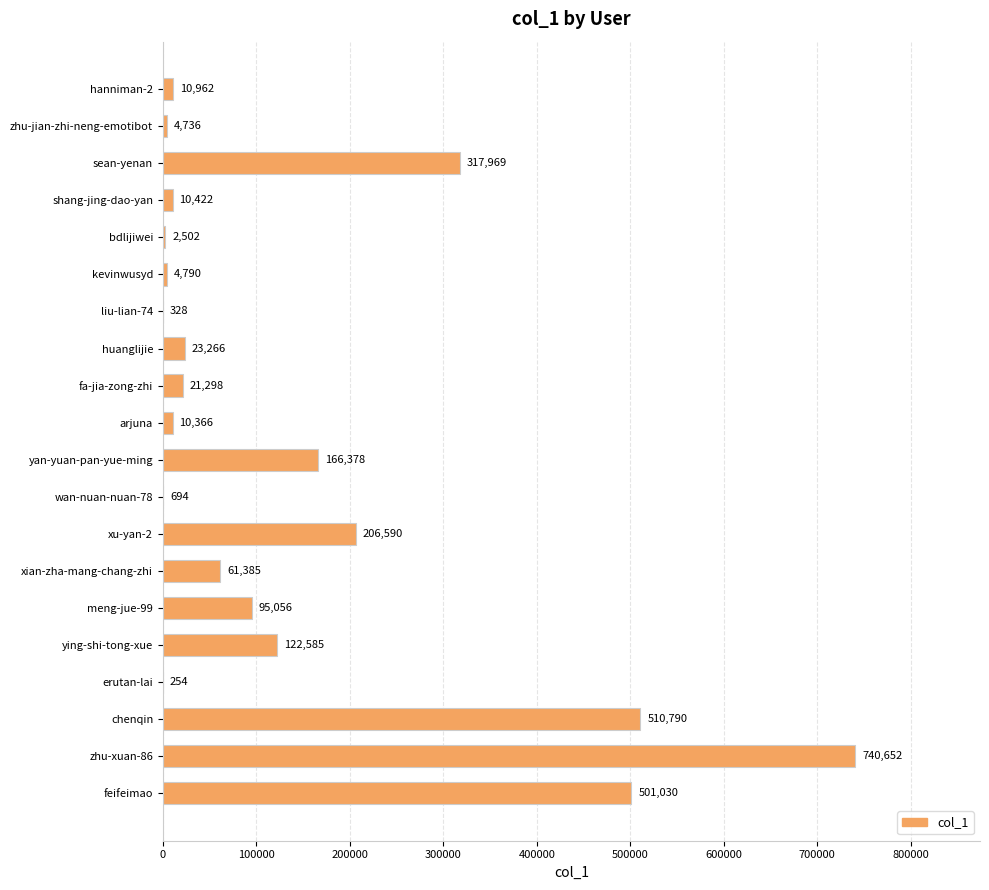

What is the approximate value at hanniman-2?

10962